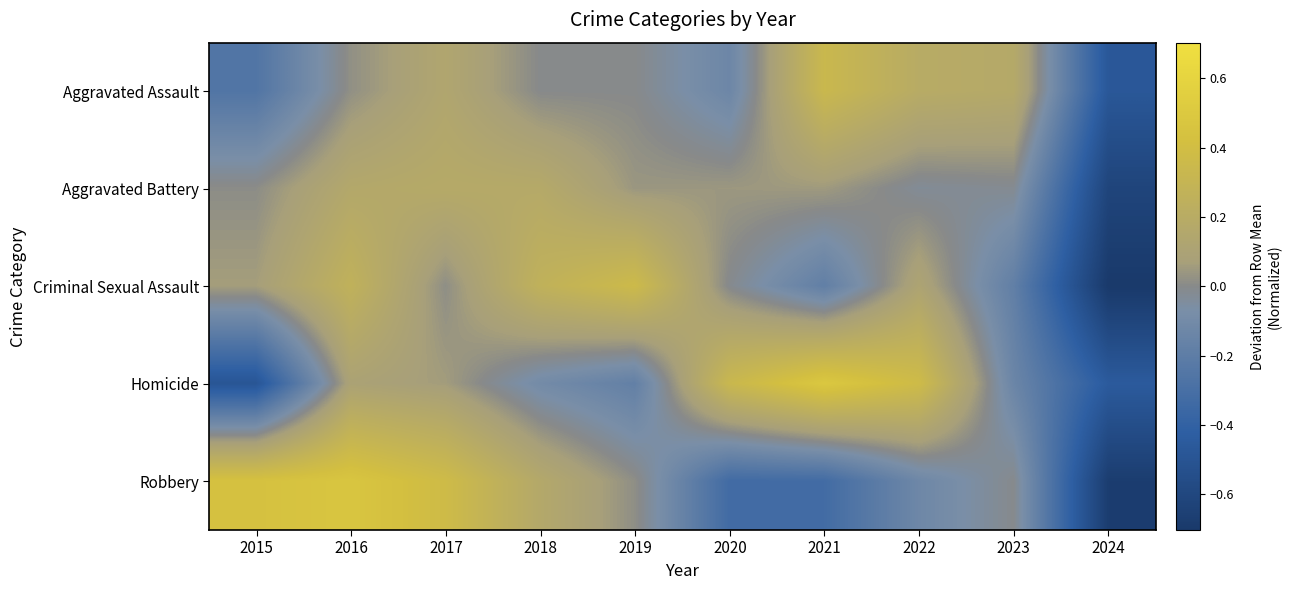

What is the smallest value displayed?

-0.7